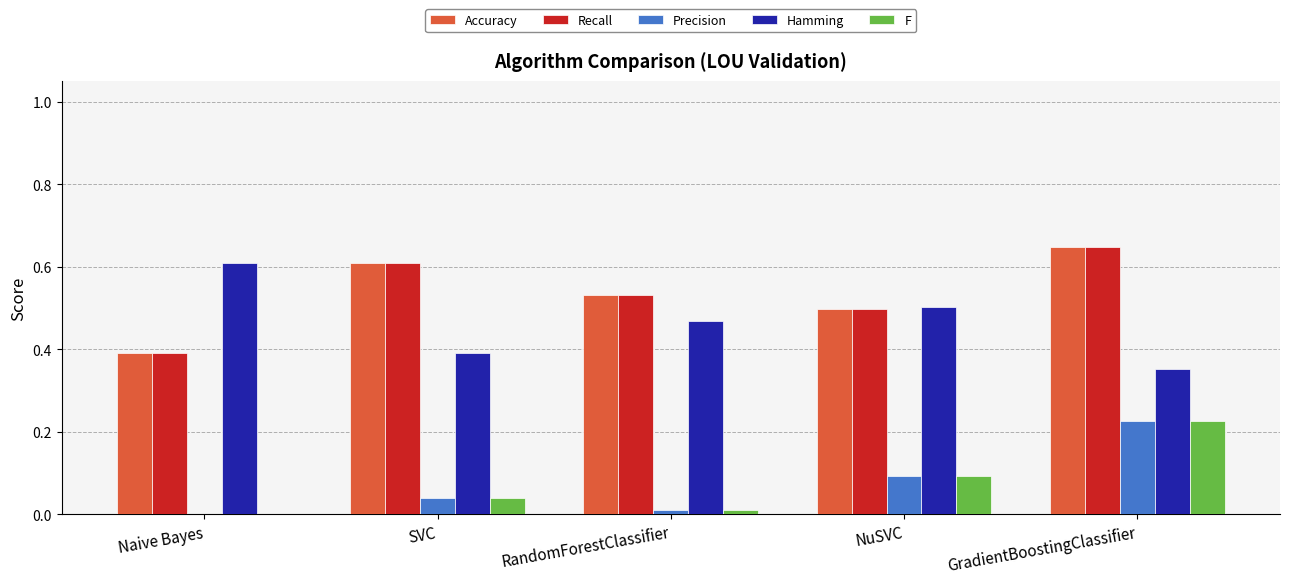

The value of Accuracy at GradientBoostingClassifier is 0.6. True or false?

True